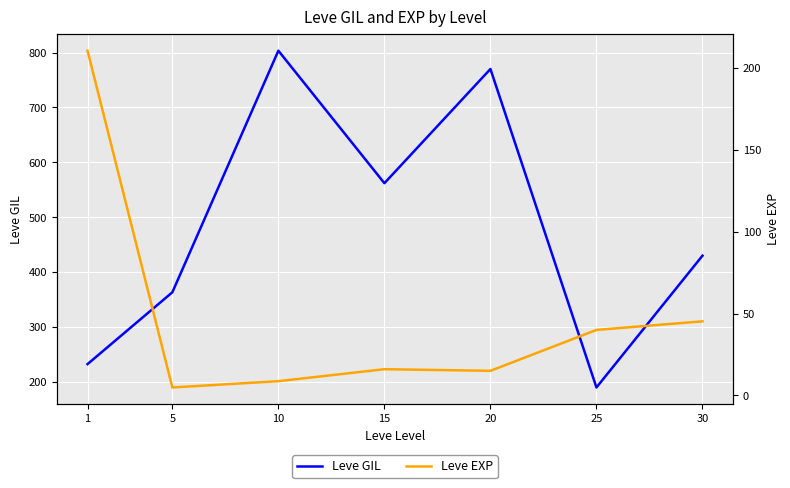

Which series has the largest total across all categories?

Leve GIL